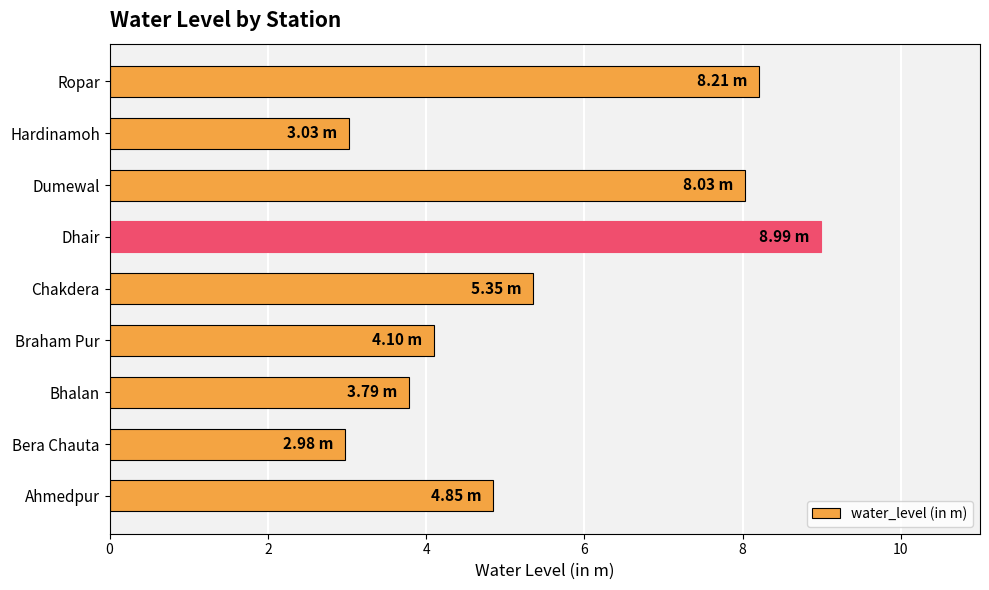

What is the difference between the maximum and minimum values?

6.0